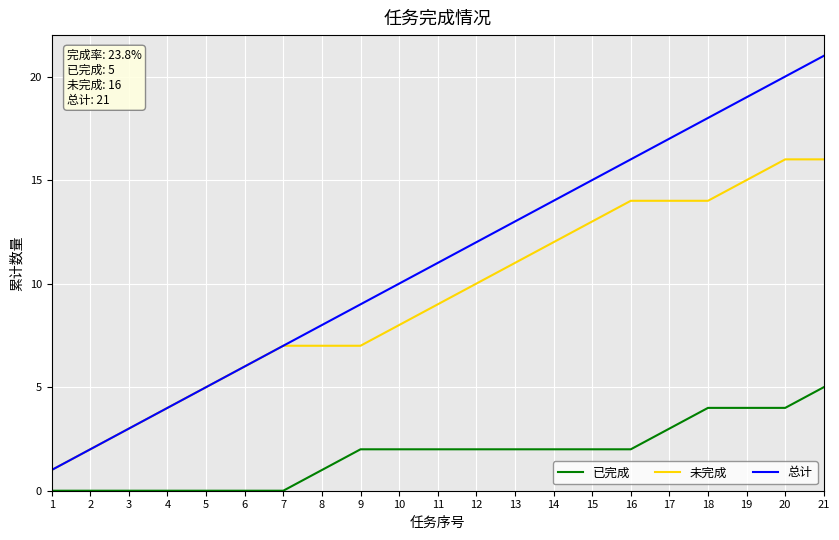

How many distinct data groups are displayed?

3